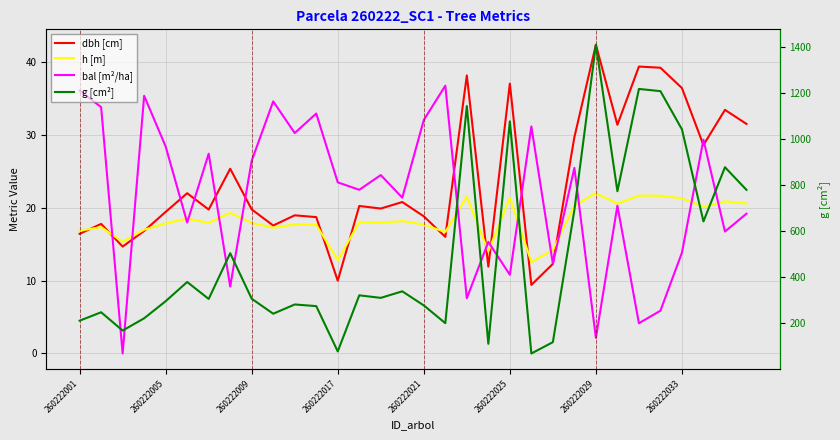

What is the maximum value shown in the chart?

1409.0